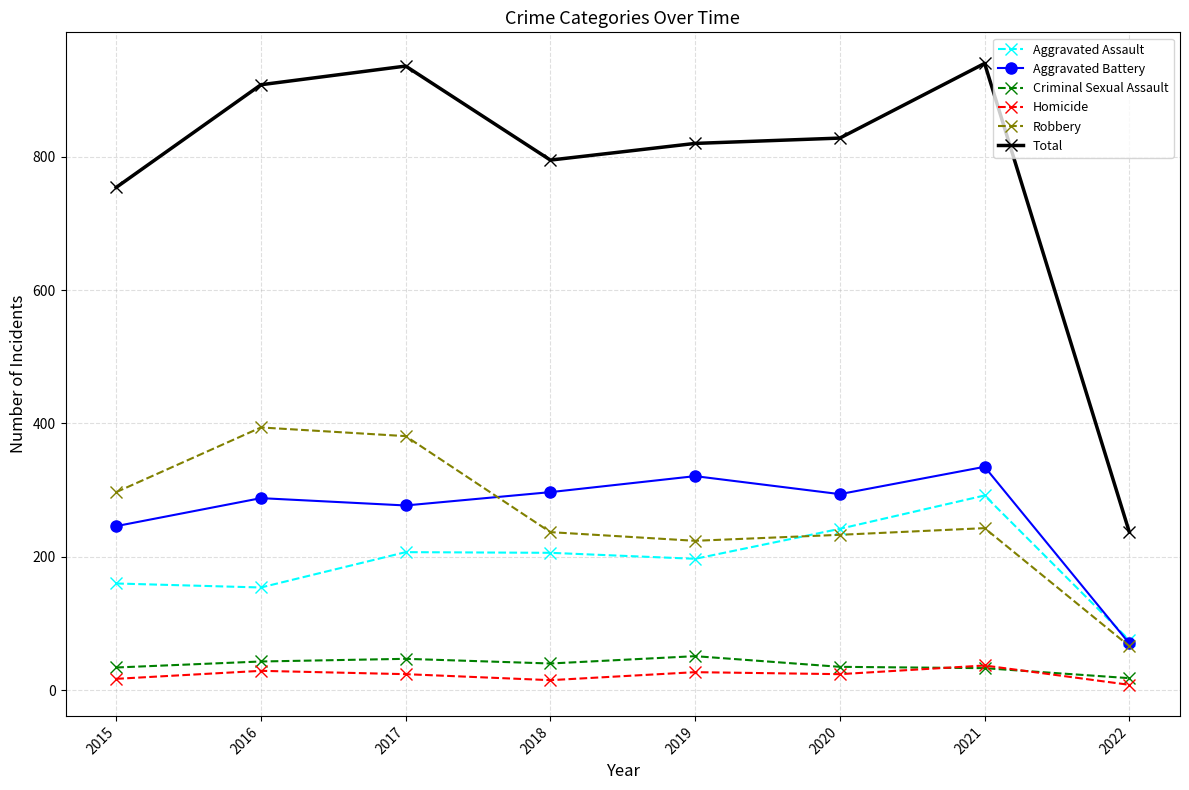

What is the total value across all series at 2020?

1656